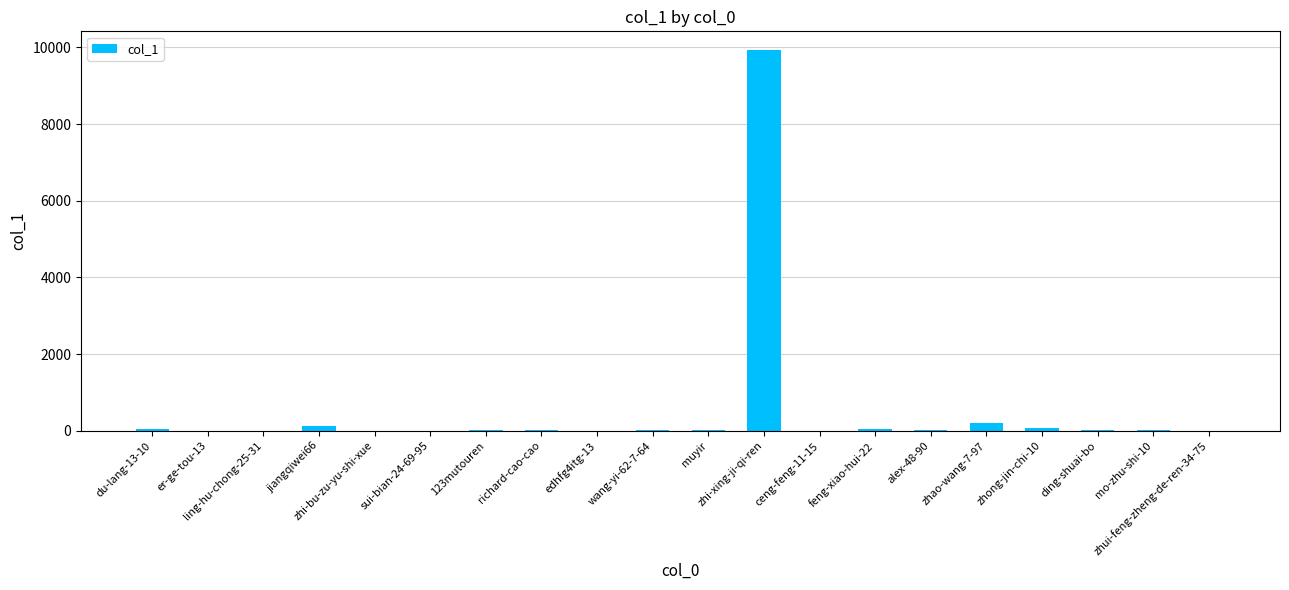

The value at mo-zhu-shi-10 is 9. True or false?

True